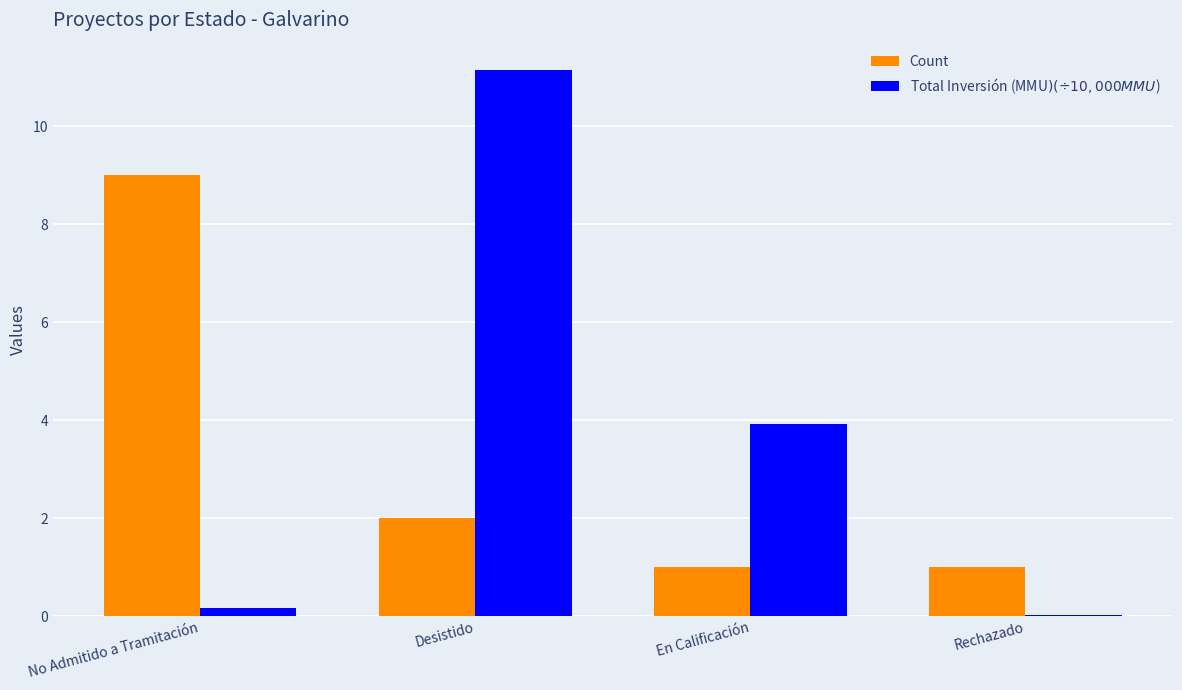

What is the highest value of the Total Inversión (MMU$) (÷10,000 MMU$) series?

11.1